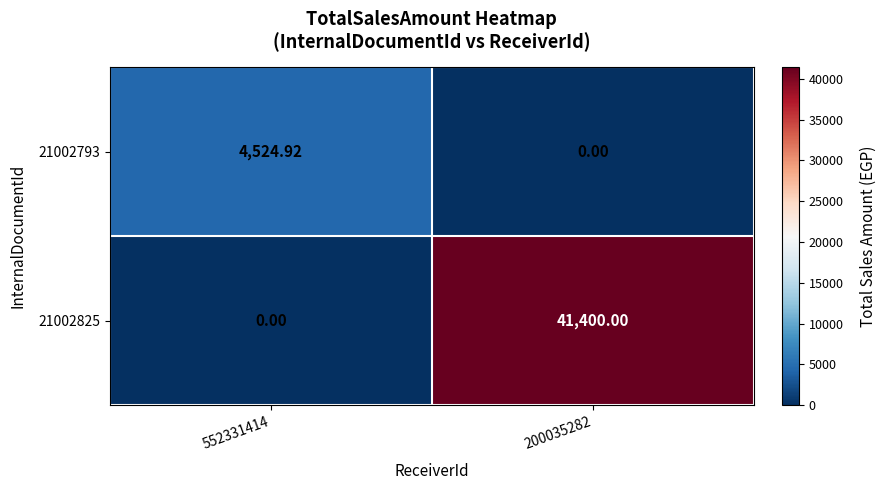

Which series has the largest range (max minus min)?

21002825